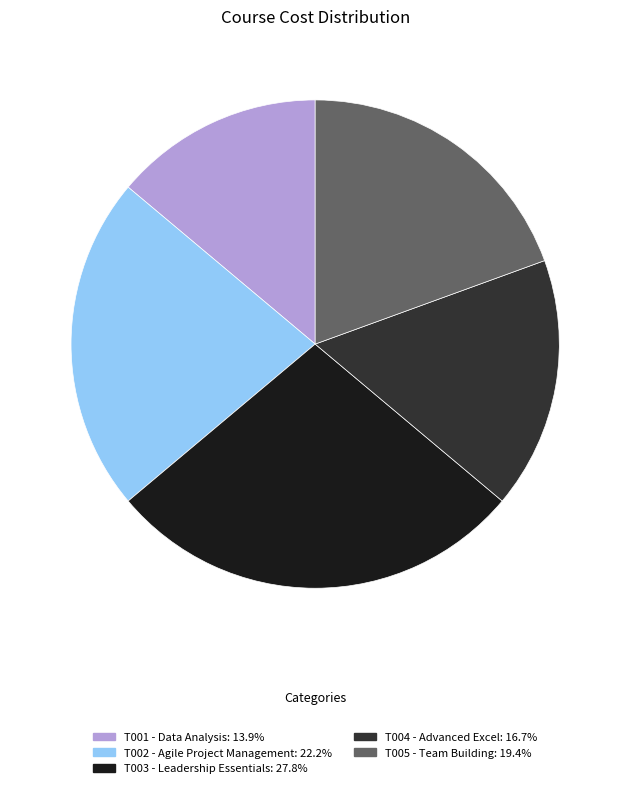

Rank the categories by value from lowest to highest.

T001, T004, T005, T002, T003